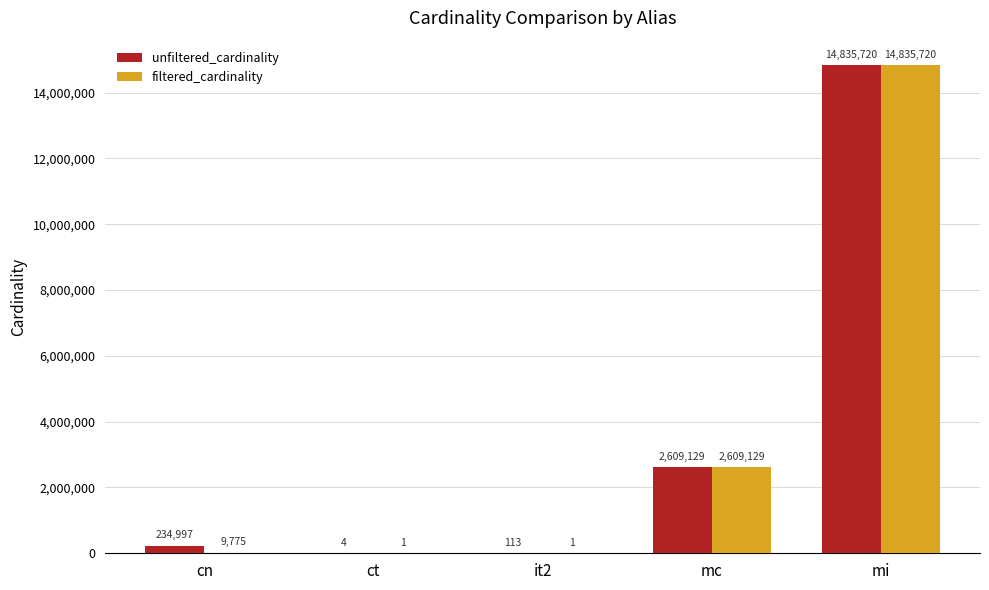

How many distinct data groups are displayed?

2